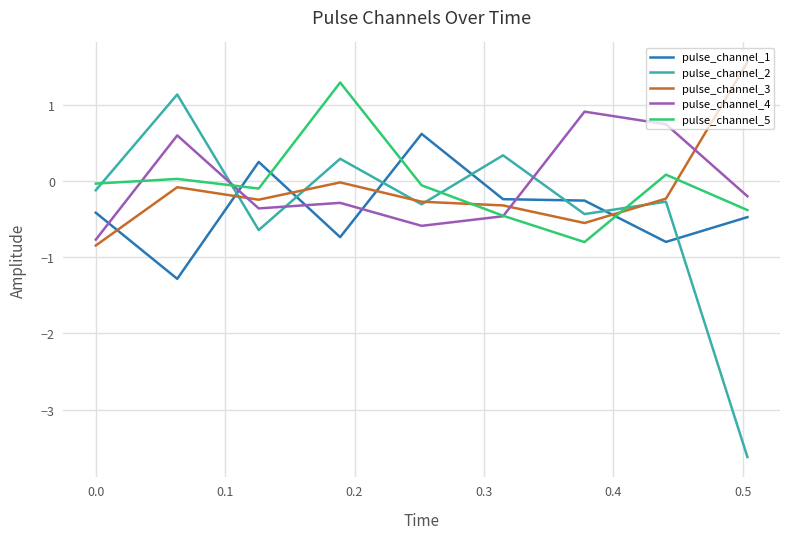

After their last crossing, which series has the higher values: pulse_channel_3 or pulse_channel_5?

pulse_channel_3